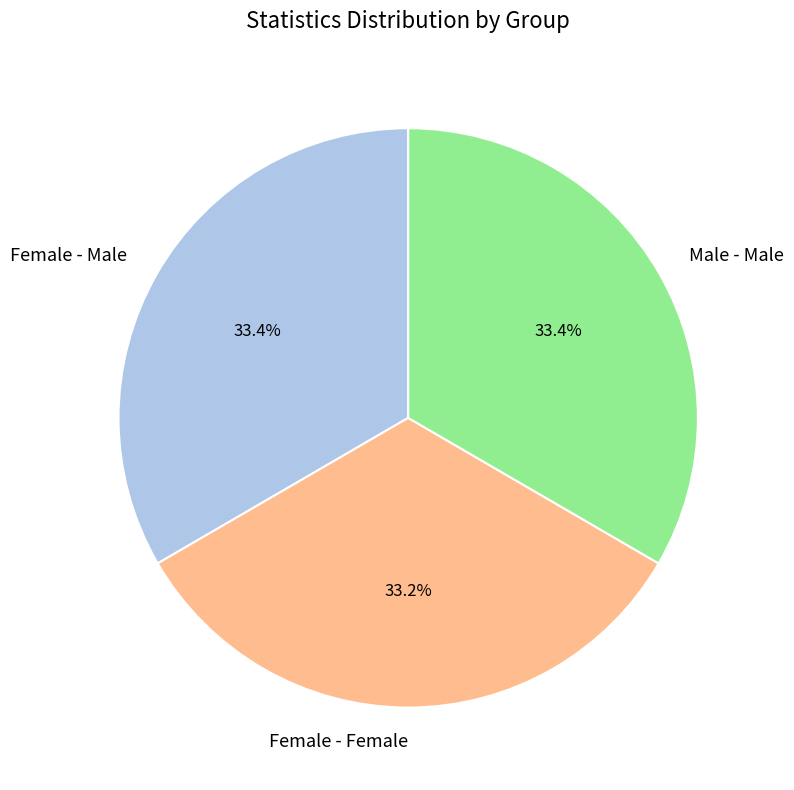

What percentage is the Male - Male slice, to the nearest percent?

33%